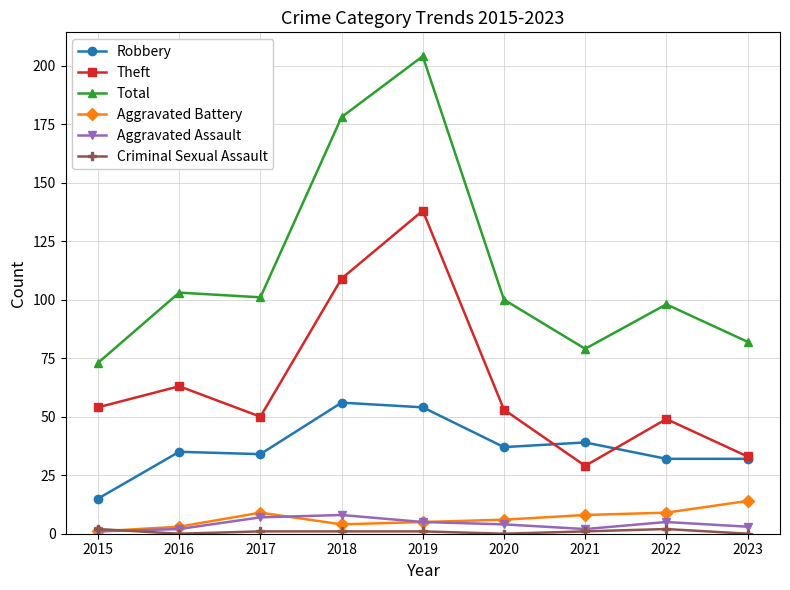

How many interior local valleys does the Total series have?

2